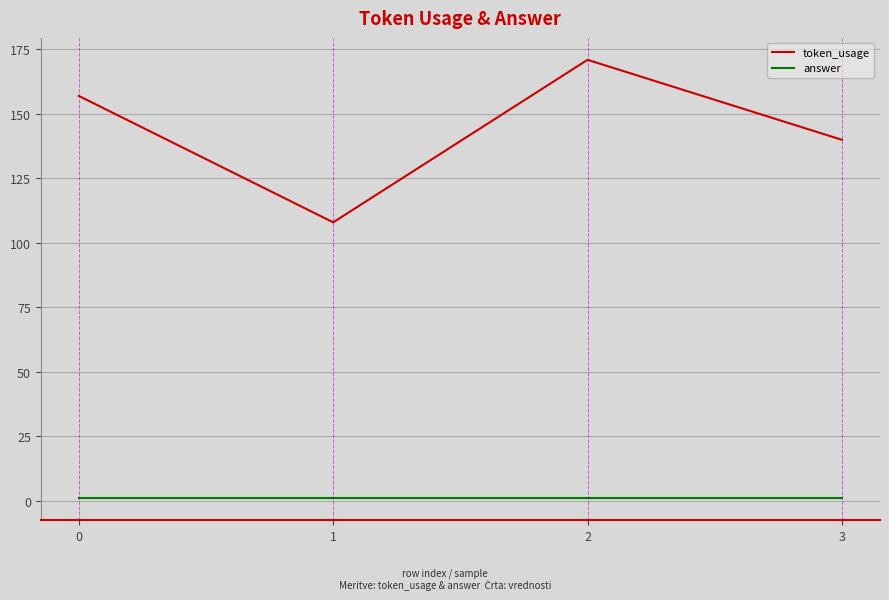

Rank the series at 0 from highest to lowest value.

token_usage, answer